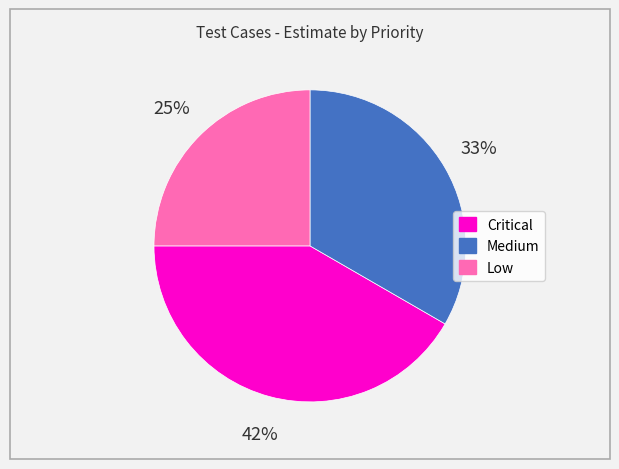

Count the number of slices in the pie.

3